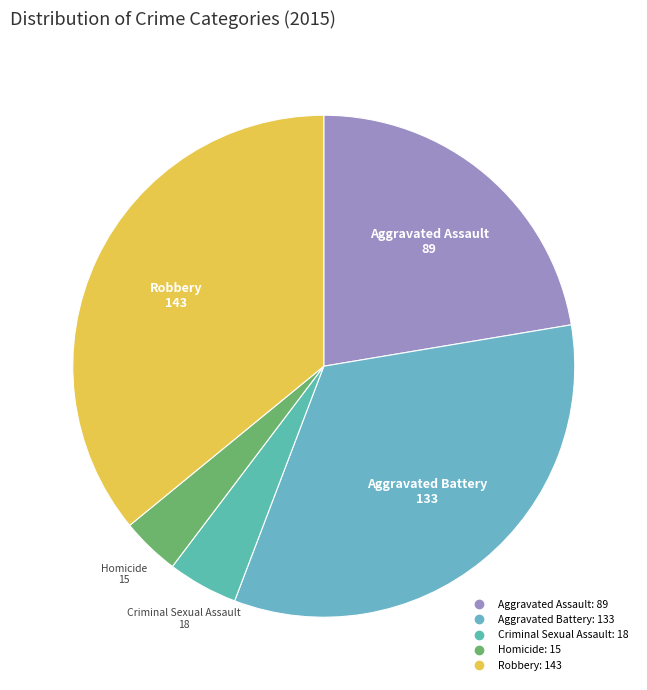

Count the number of slices in the pie.

5